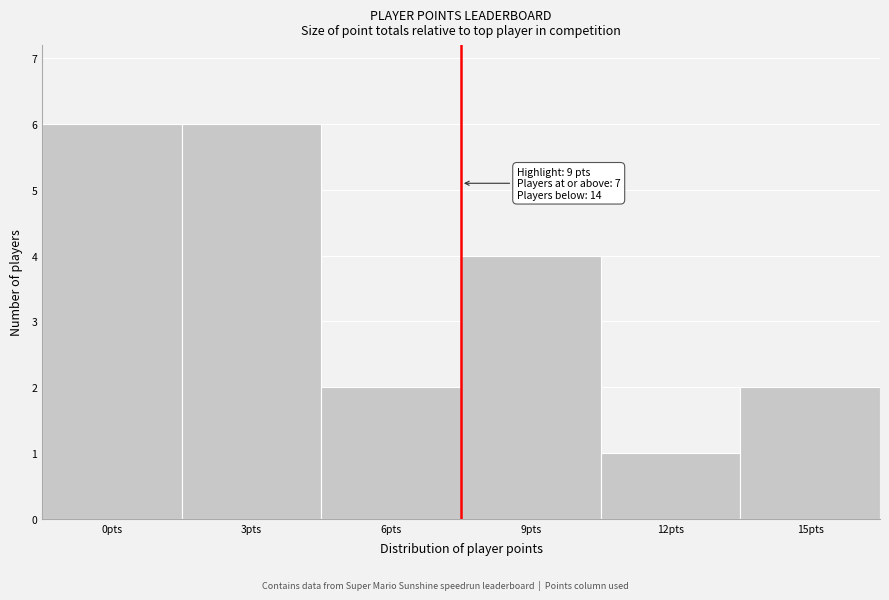

Reading left to right, extract all data points from this chart.

0pts=6	3pts=6	6pts=2	9pts=4	12pts=1	15pts=2